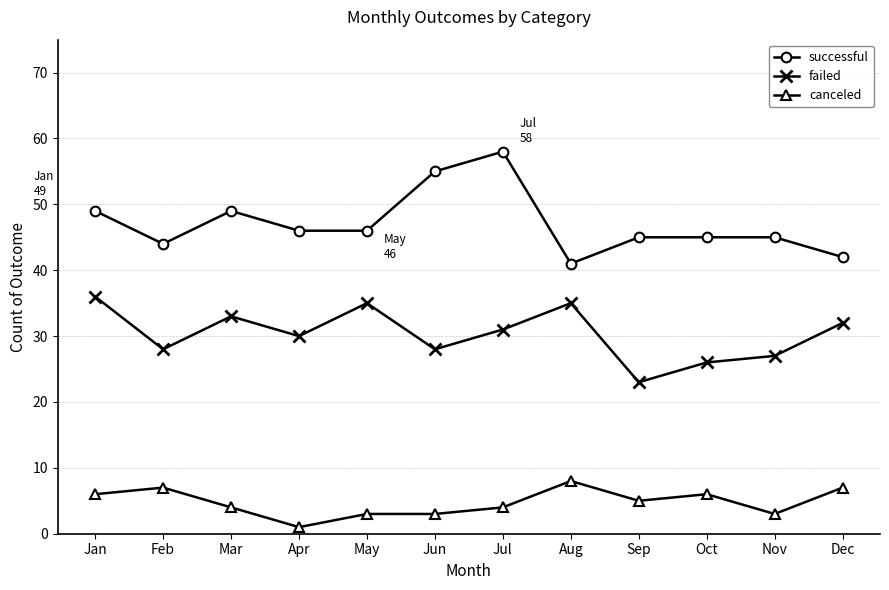

What is the value of the failed point at the 2nd from the left?

28